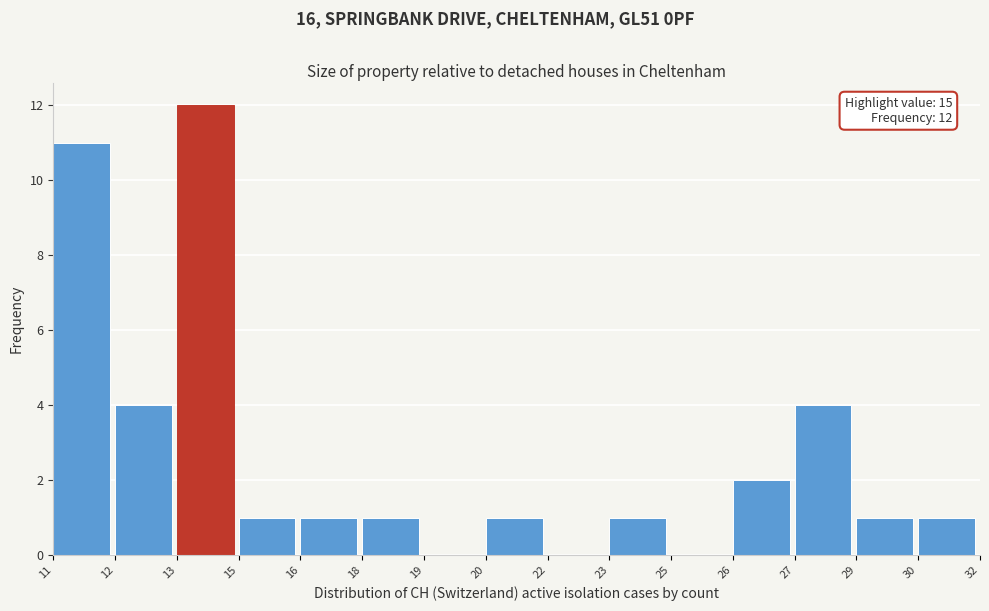

Reading right to left, transcribe all the data shown in this chart.

30=1	29=1	27=4	26=2	25=0	23=1	22=0	20=1	19=0	18=1	16=1	15=1	13=12	12=4	11=11